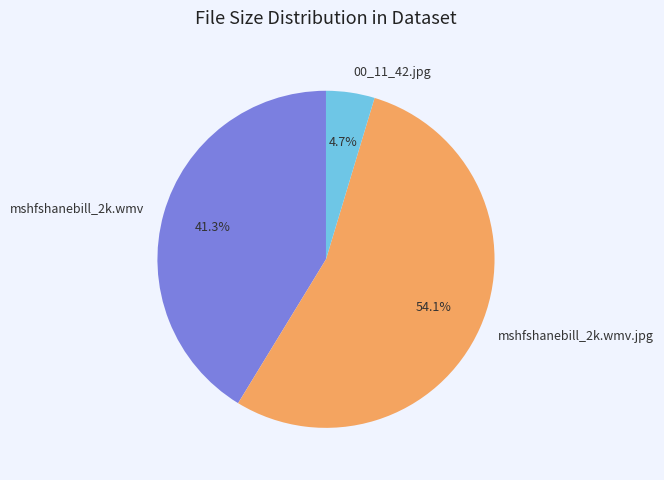

True or false: 00_11_42.jpg accounts for 5% of the total.

True